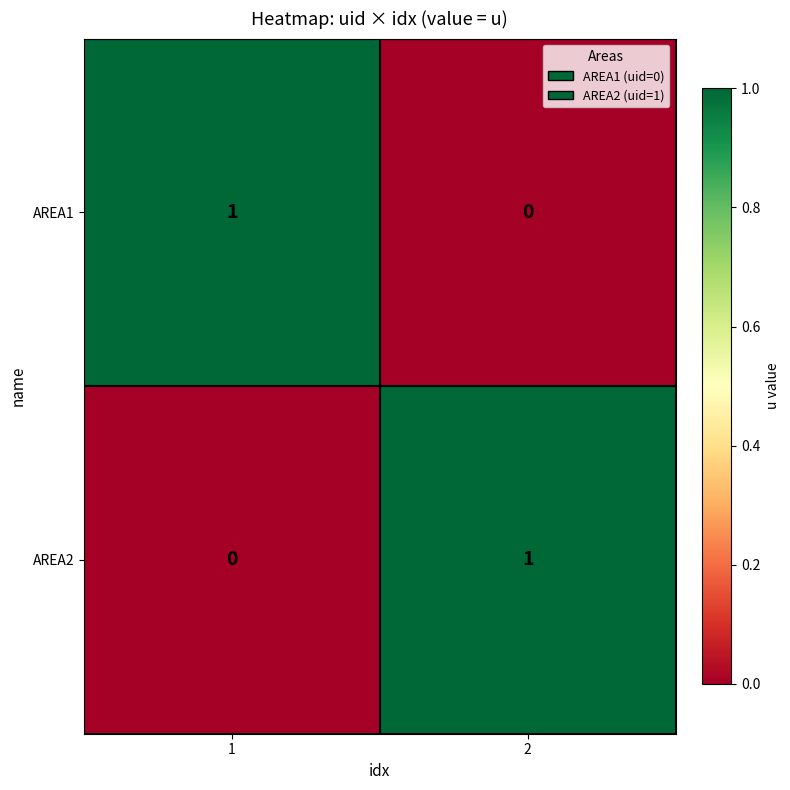

Rank the categories by AREA2 value from lowest to highest.

1, 2